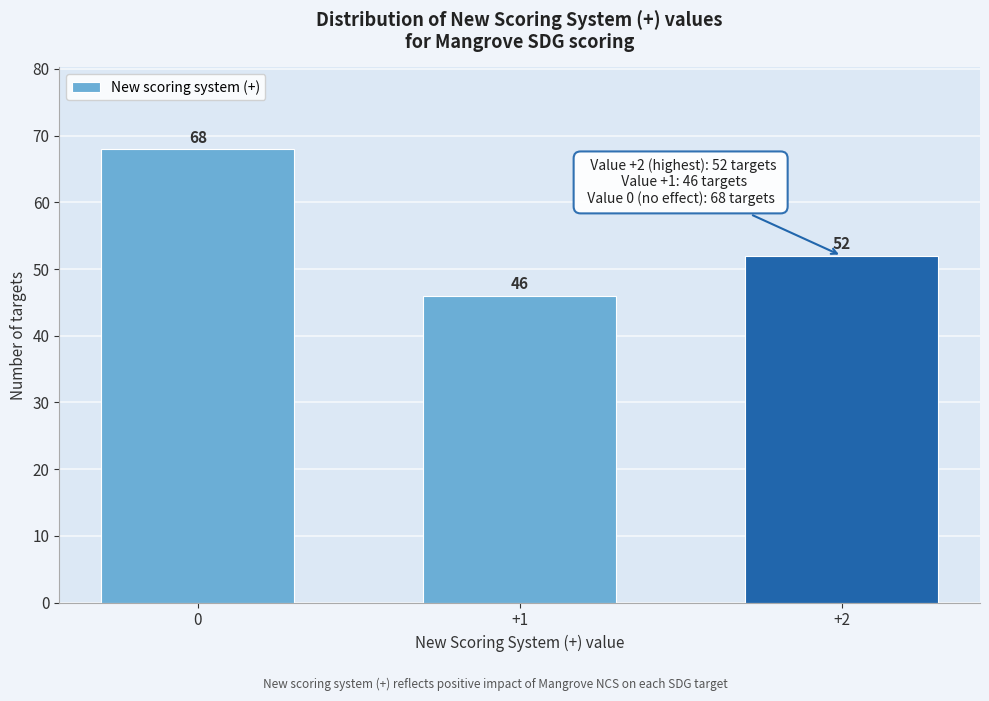

Reading right to left, transcribe all the data shown in this chart.

+2=52	+1=46	0=68